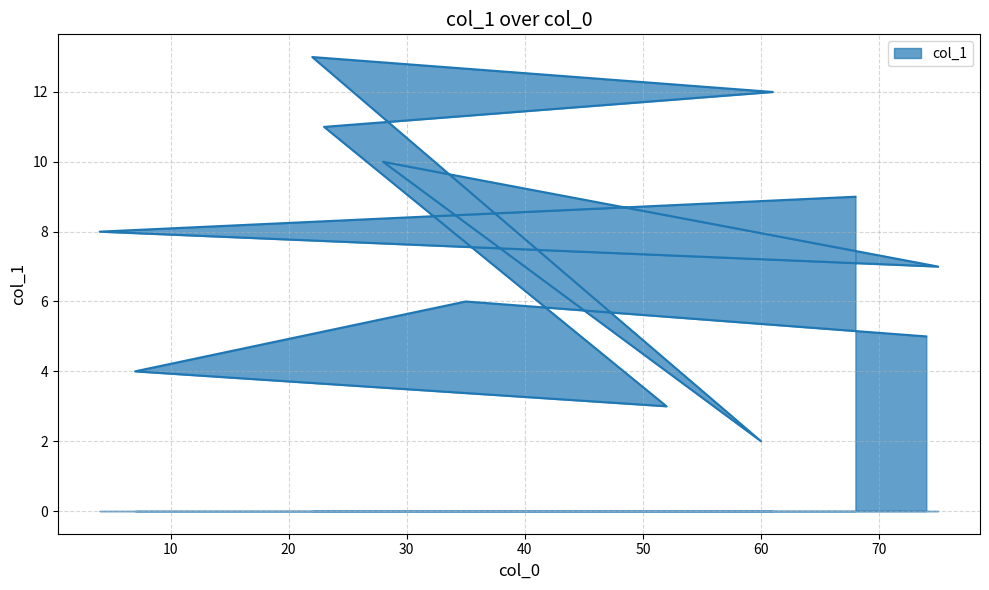

Reading left to right, extract all data points from this chart.

74=5.0	35=6.0	7=4.0	52=3.0	23=11.0	61=12.0	22=13.0	60=2.0	28=10.0	75=7.0	4=8.0	68=9.0